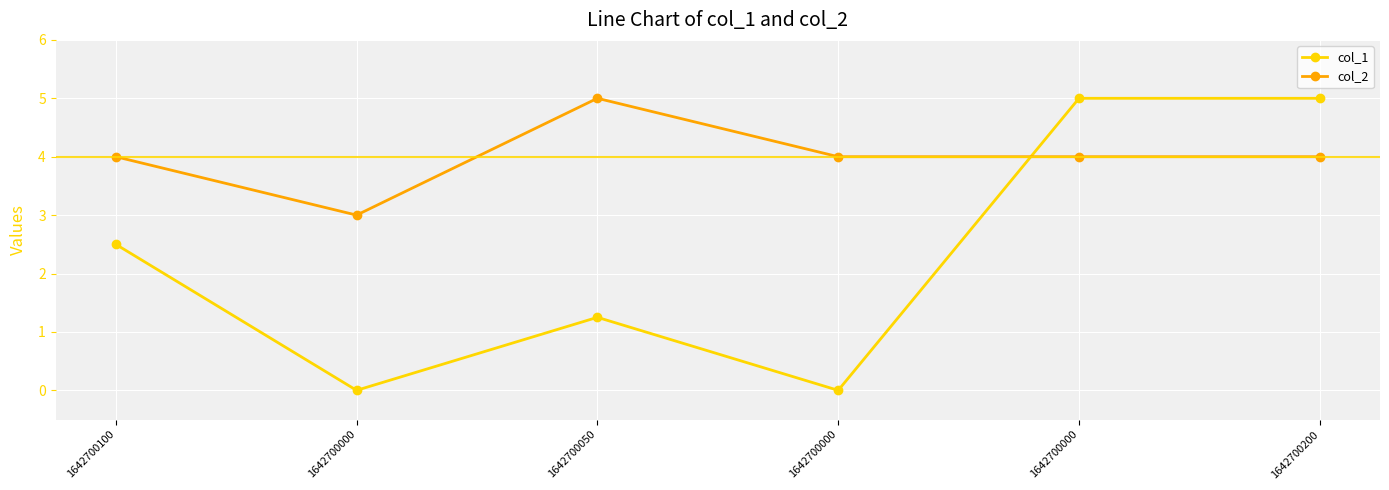

Does the chart display data point markers on the line(s)?

Yes